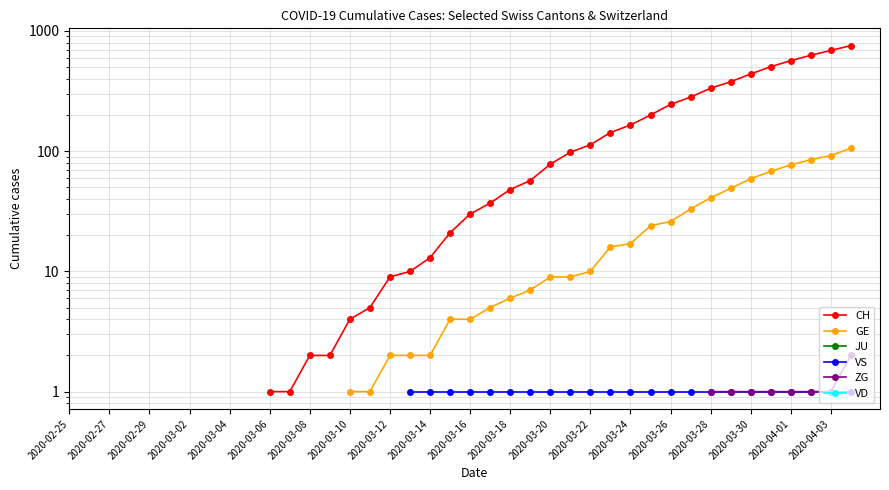

The ZG series shows 1.0 at 2020-03-30. True or false?

True